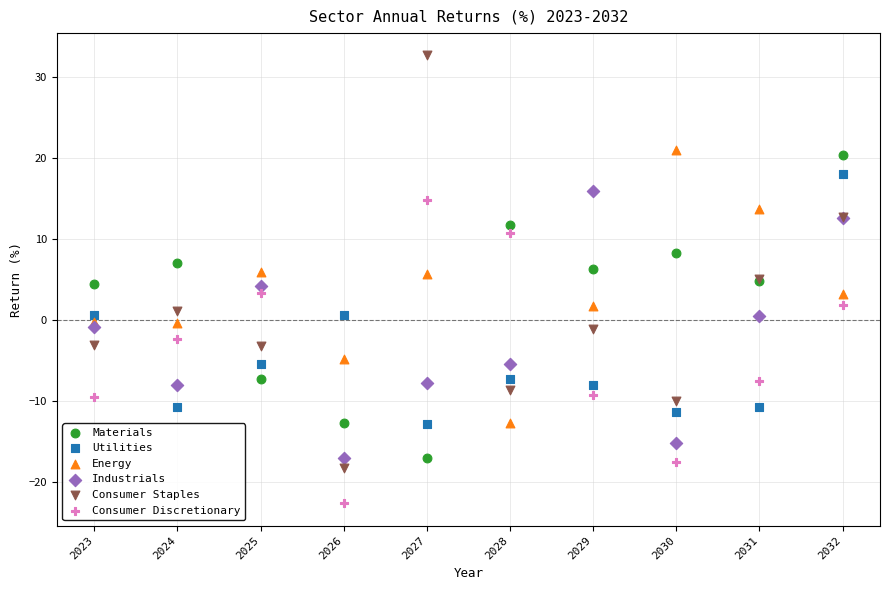

What is the X range (max minus min) for the scatter plot?

9.0